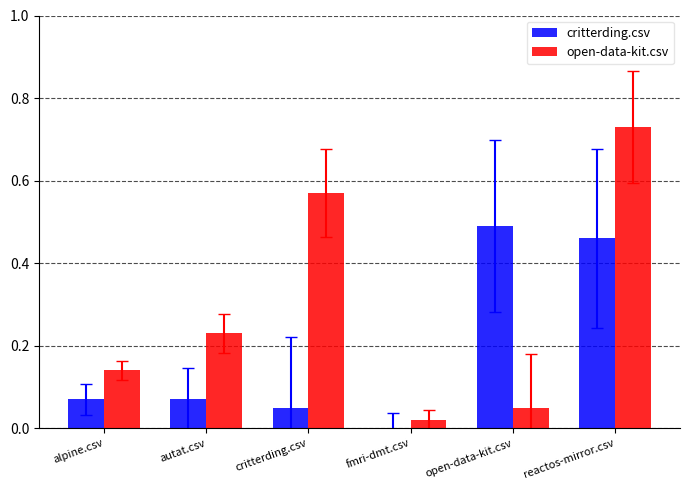

What is the sum of all open-data-kit.csv values?

1.7